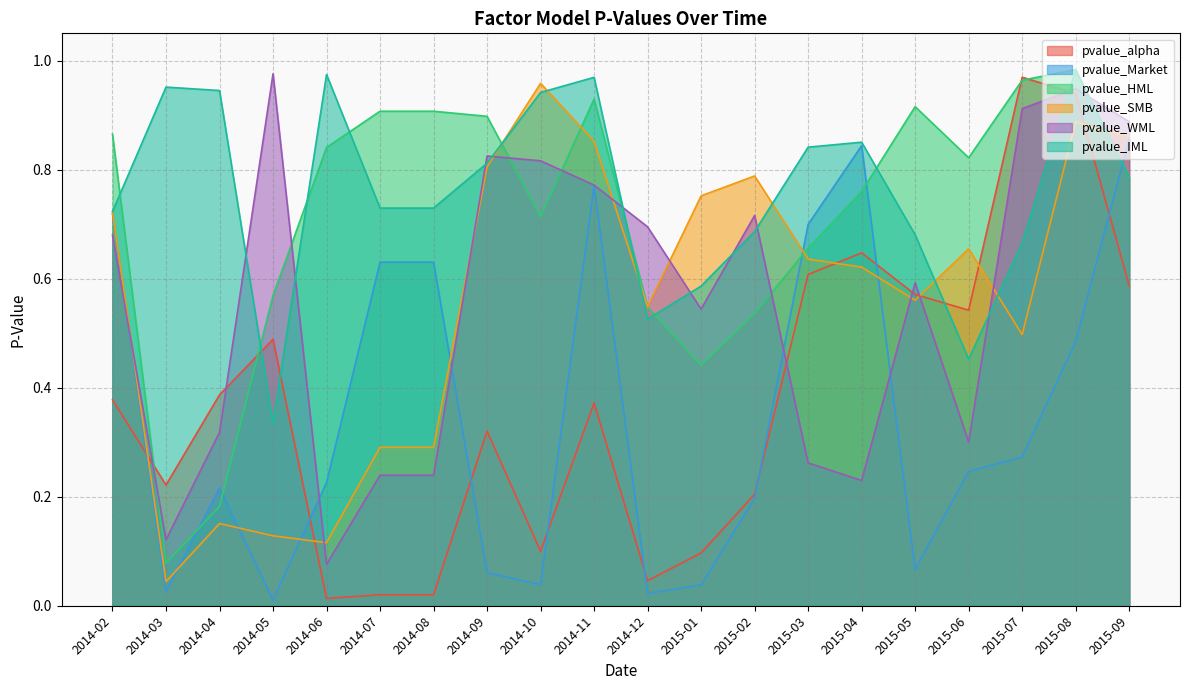

Which series changed the most between 2014-09 and 2014-12?

pvalue_HML